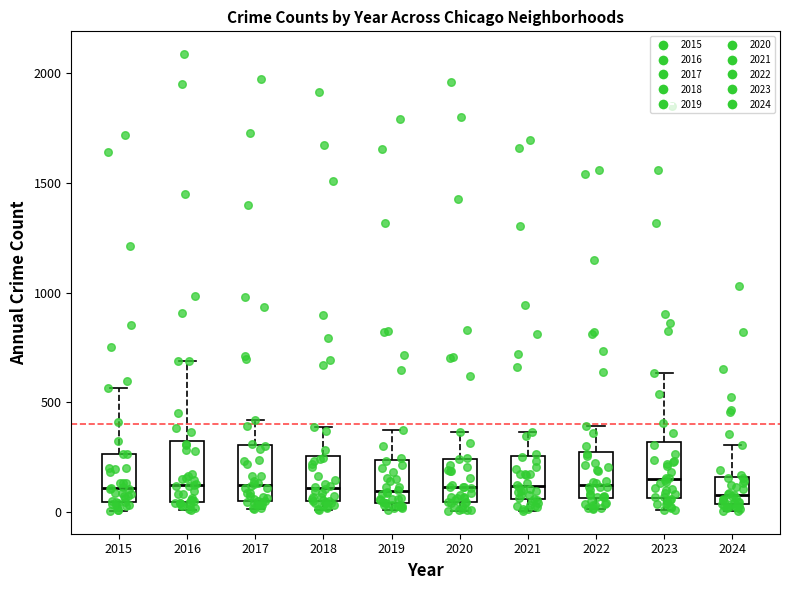

Reading left to right, transcribe this box plot: for each box, give where its median line is, the range the box spans, and where its two whiskers end, as read against the y-axis. The values are not printed on the chart, so give them approximately, as read against the axis.

2015: median 100, box 50 to 250, whiskers 0 to 550
2016: median 150, box 50 to 300, whiskers 0 to 700
2017: median 100, box 50 to 300, whiskers 0 to 400
2018: median 100, box 50 to 250, whiskers 0 to 400
2019: median 100, box 50 to 250, whiskers 0 to 400
2020: median 100, box 50 to 250, whiskers 0 to 350
2021: median 100, box 50 to 250, whiskers 0 to 350
2022: median 100, box 50 to 250, whiskers 0 to 400
2023: median 150, box 50 to 300, whiskers 0 to 650
2024: median 100, box 50 to 150, whiskers 0 to 300